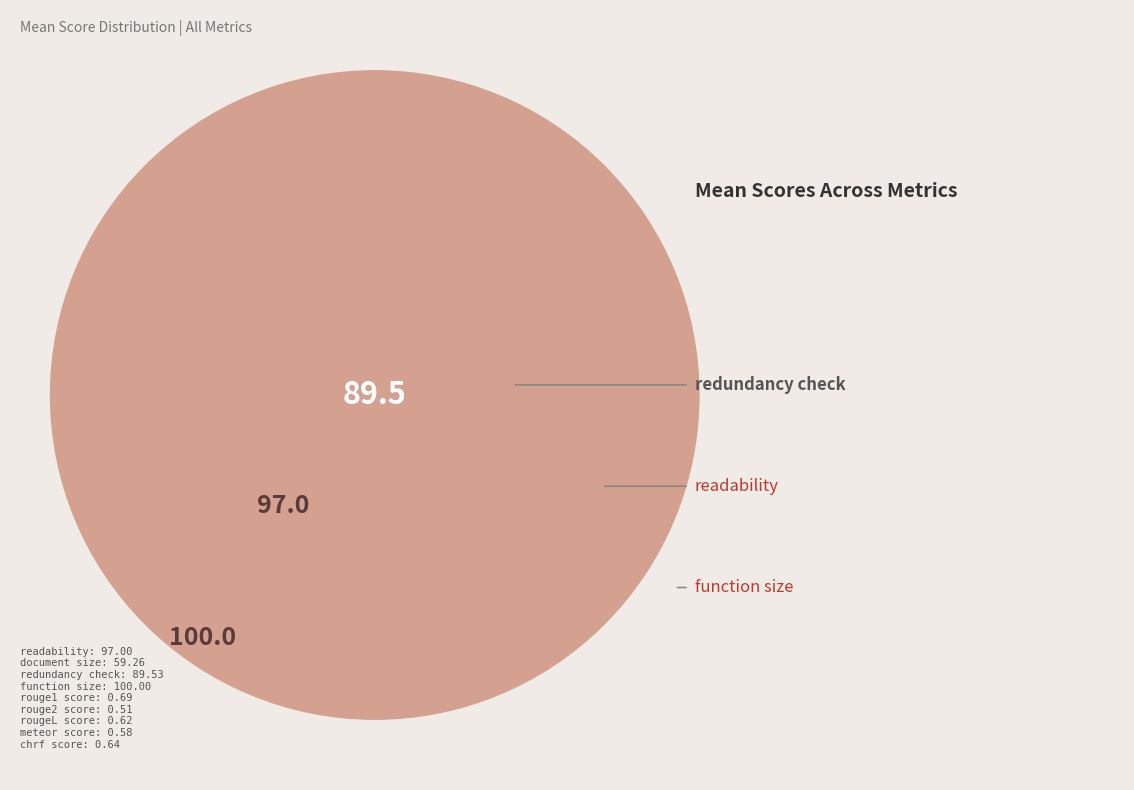

Which has a higher value, meteor_score or readability?

readability